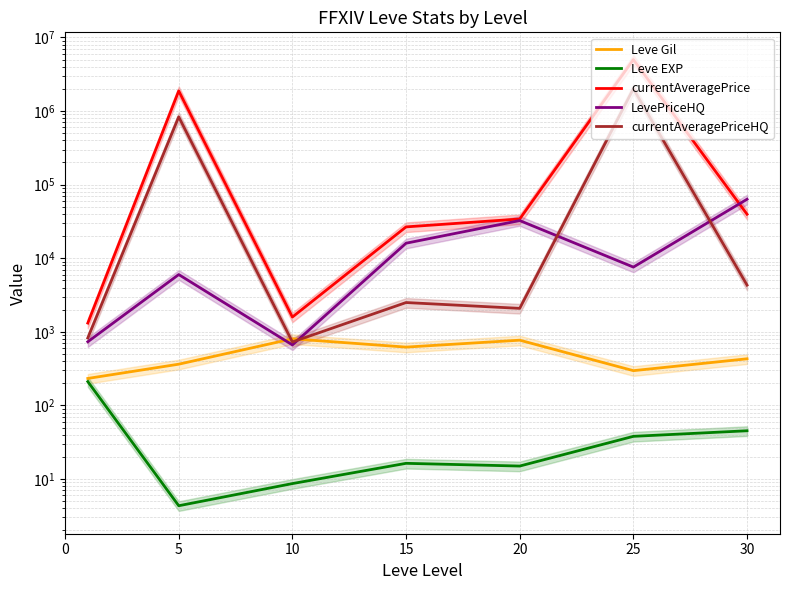

Is it true that Leve Gil equals 306.9 at 15?

False